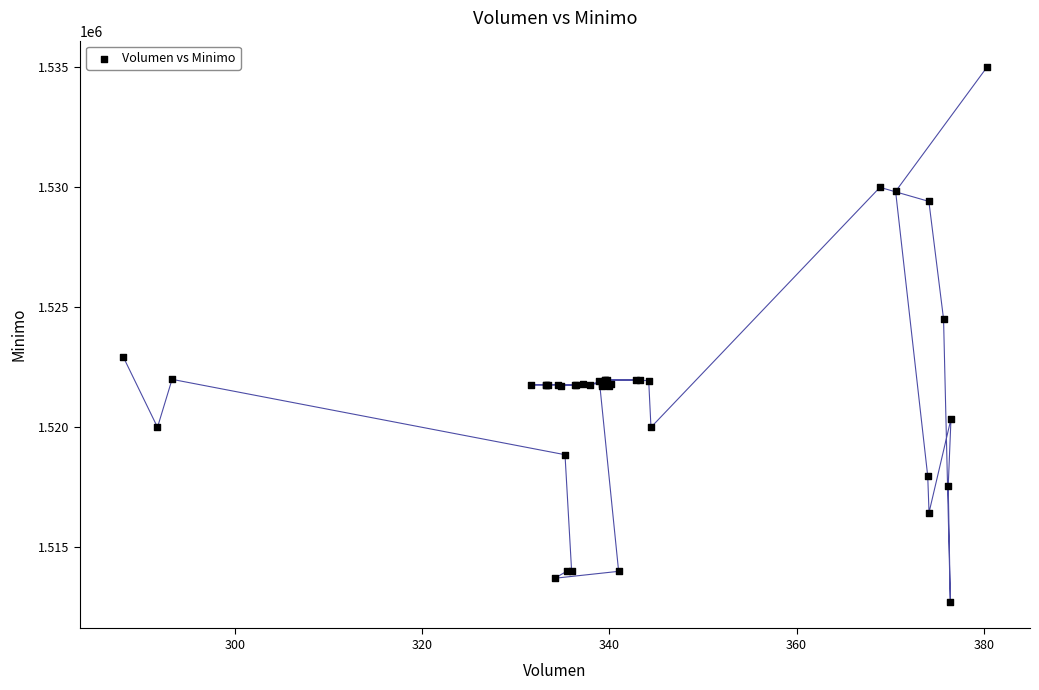

What Y value in the scatter plot is closest to 1523862?

1524513